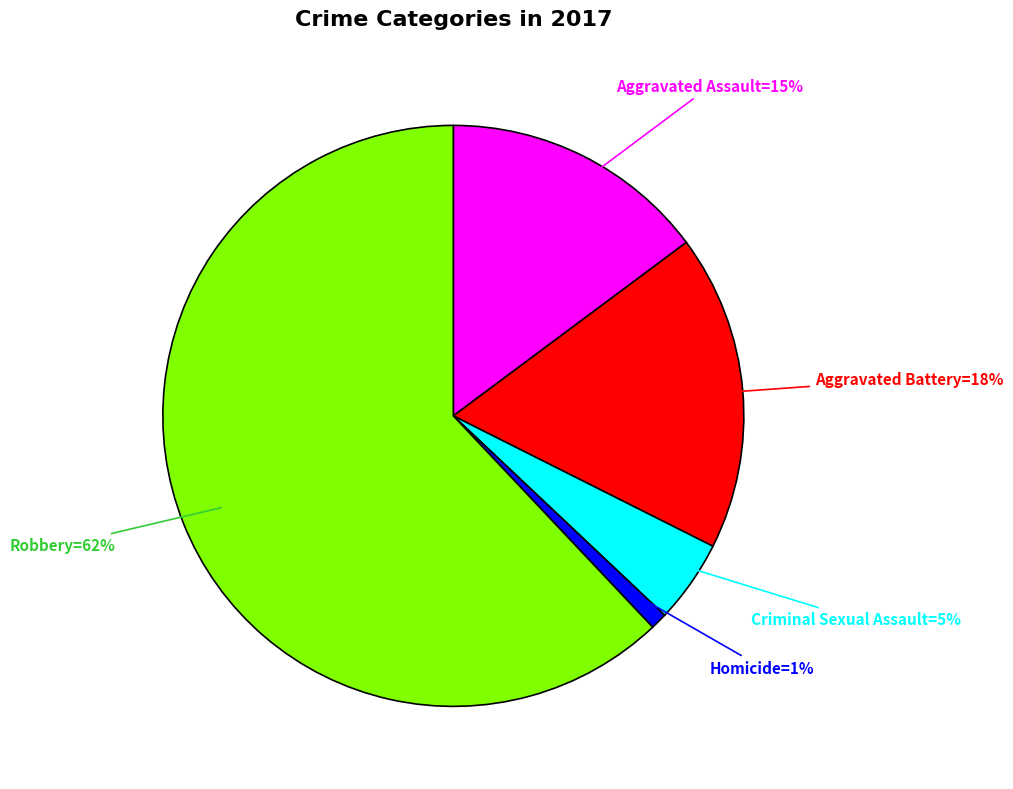

To the nearest percent, what is the average slice percentage?

20%